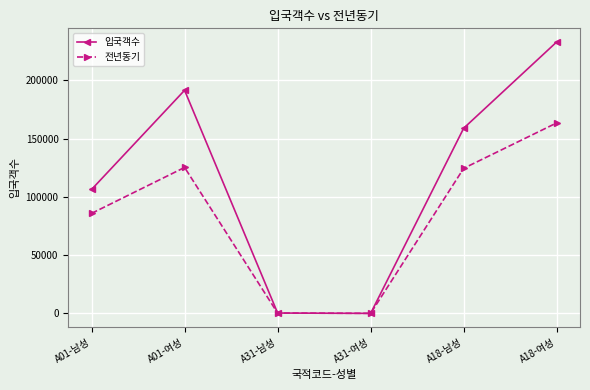

At which label does 전년동기 reach its peak?

A18-여성